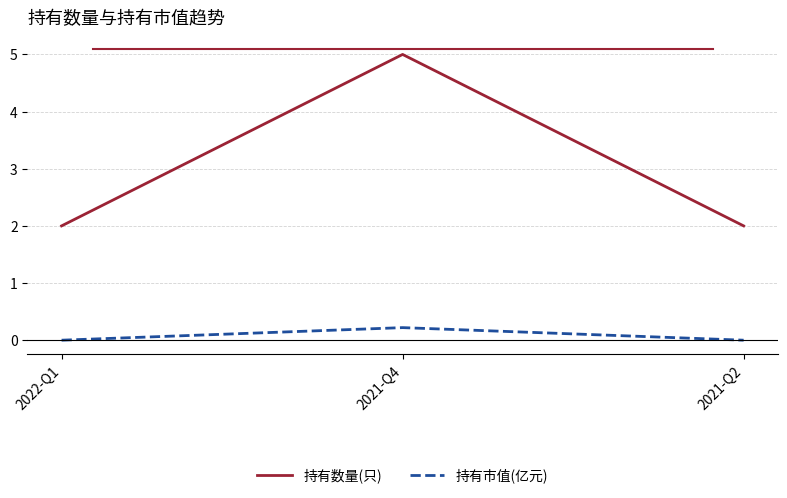

At how many categories does at least one series exceed 1?

3